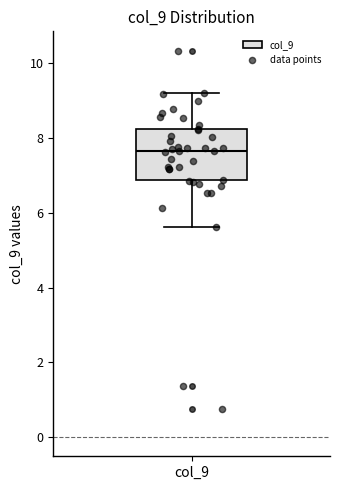

Transcribe this box plot: give where the median line is, the range the box spans, and where the two whiskers end, as read against the y-axis. The values are not printed on the chart, so give them approximately, as read against the axis.

median 7.6, box 6.8 to 8.2, whiskers 5.6 to 9.2